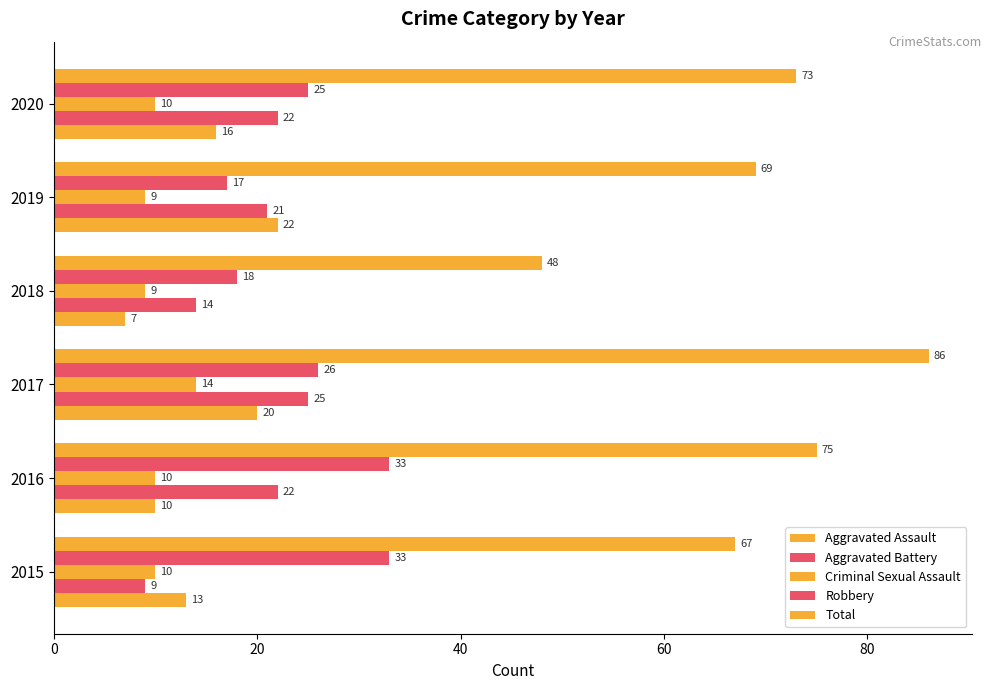

What is the difference between the maximum and minimum values in the Aggravated Battery series?

16